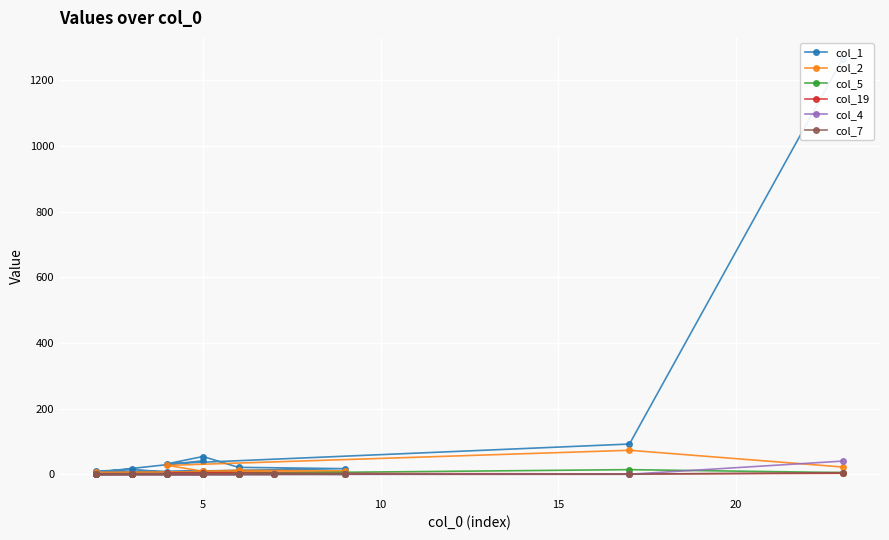

What is the difference between the maximum and second lowest values in the col_7 series?

5